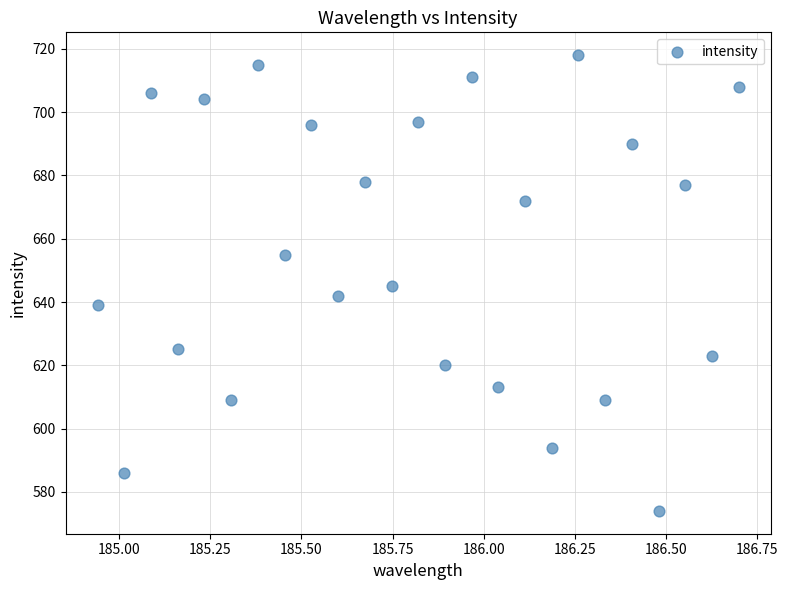

What is the range of Y values (max minus min)?

144